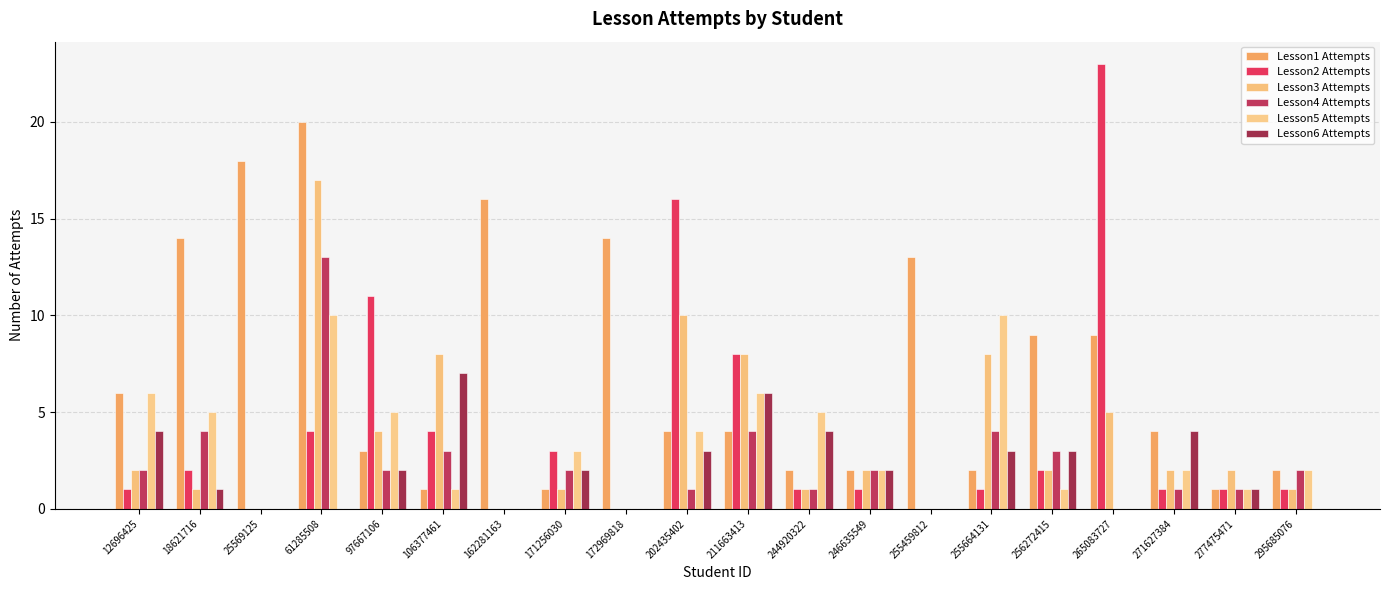

What is the difference between the second highest and second lowest values in the Lesson5 Attempts series?

10